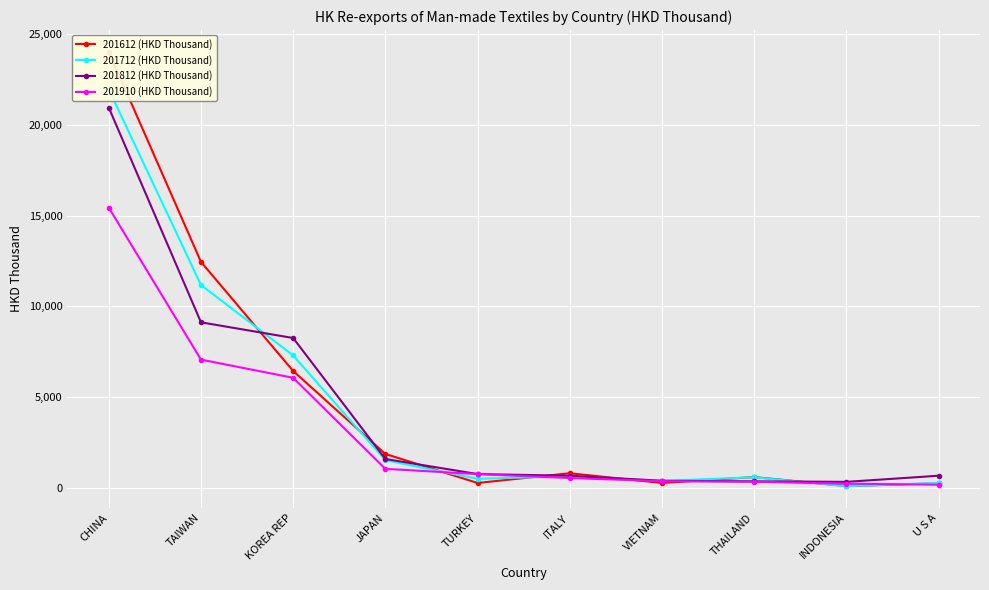

How many interior local valleys does the 201612 (HKD Thousand) series have?

3